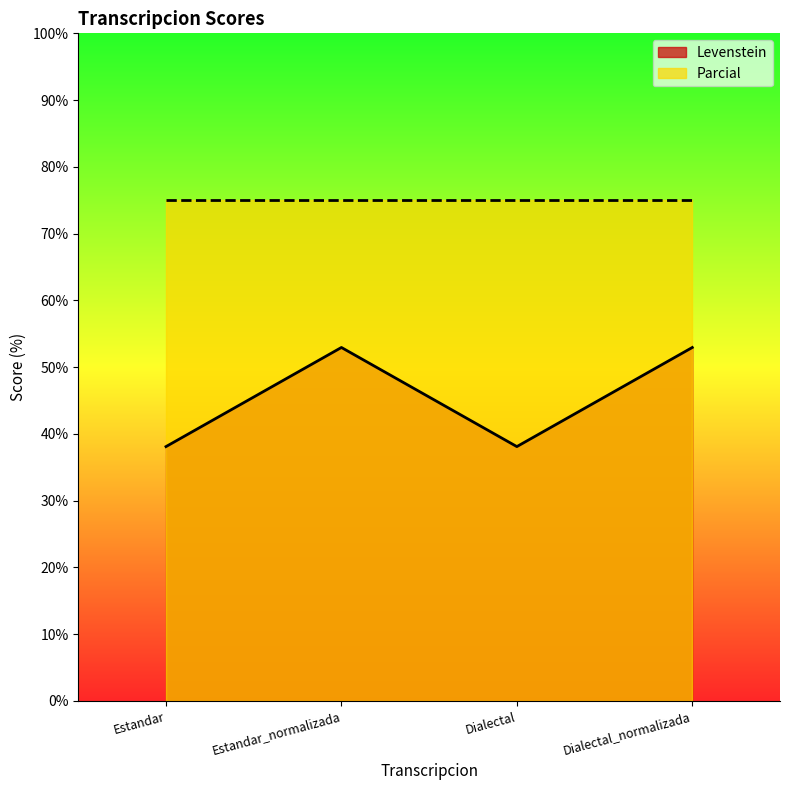

Reading left to right, transcribe all the data shown in this chart.

38.1	52.9	38.1	52.9